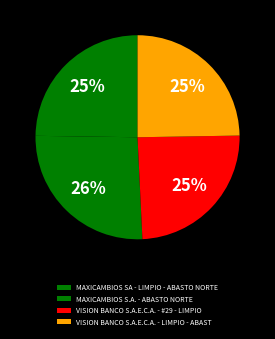

To the nearest percent, what percentage of the pie is VISION BANCO S.A.E.C.A. - #29 - LIMPIO?

25%